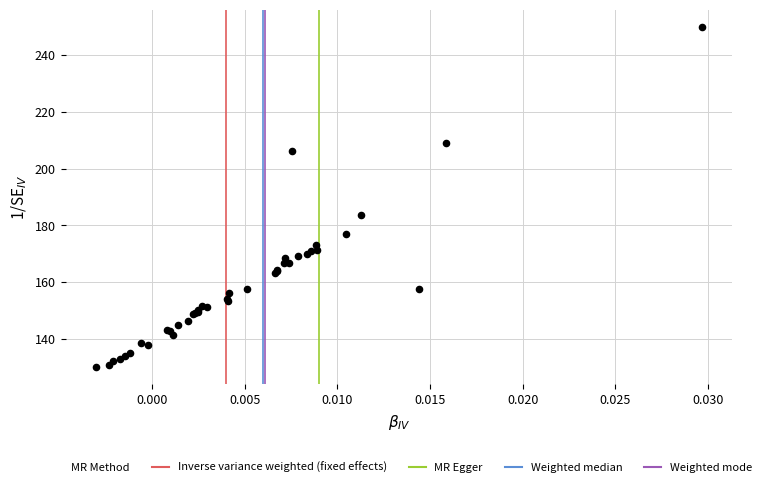

What Y value in the scatter plot is closest to 190?

183.6